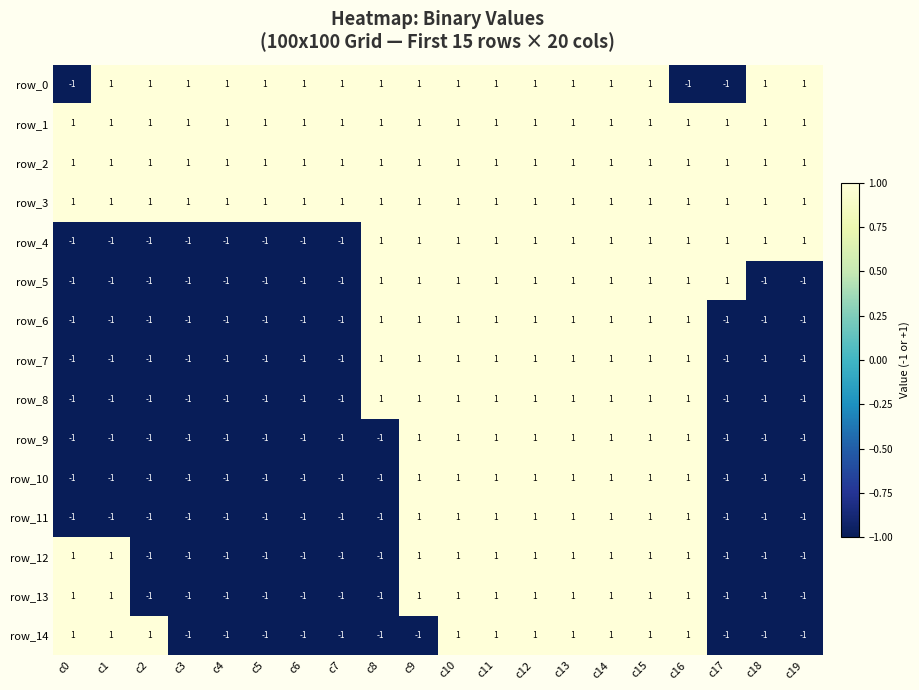

How many row_12 values are between -1 and 1?

20